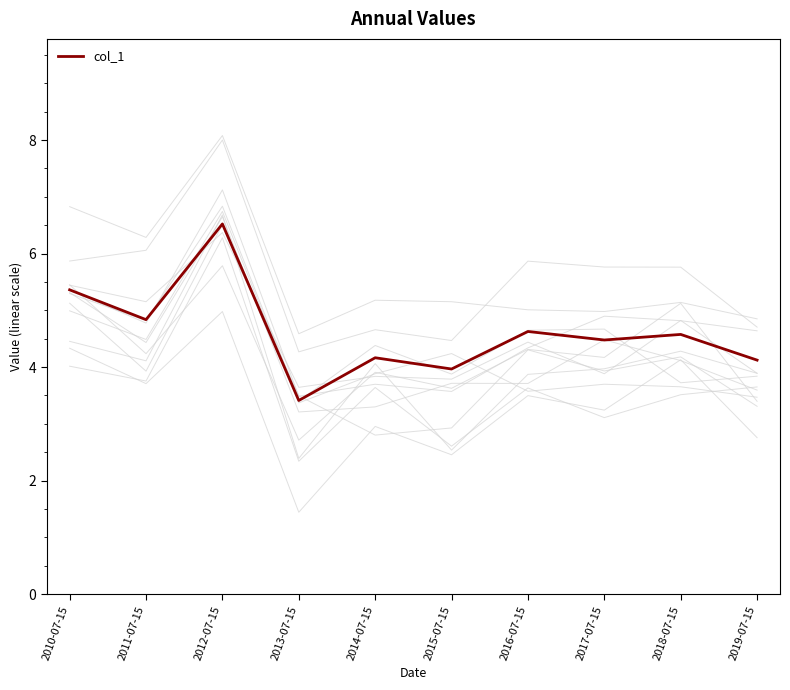

What position from the right is 2015-07-15?

5